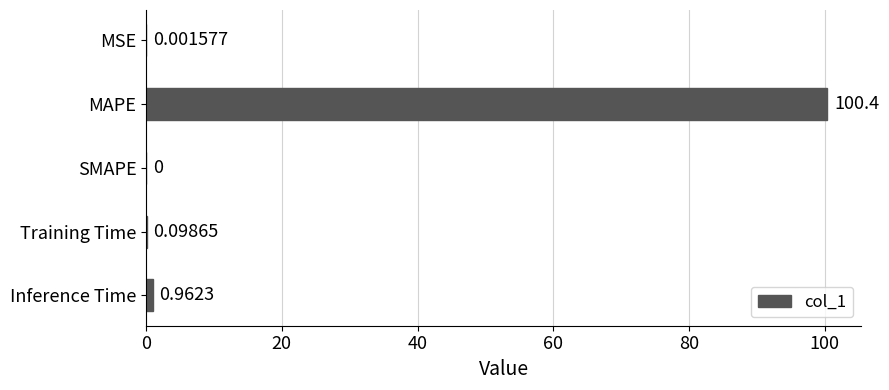

Which has a higher value, MSE or MAPE?

MAPE